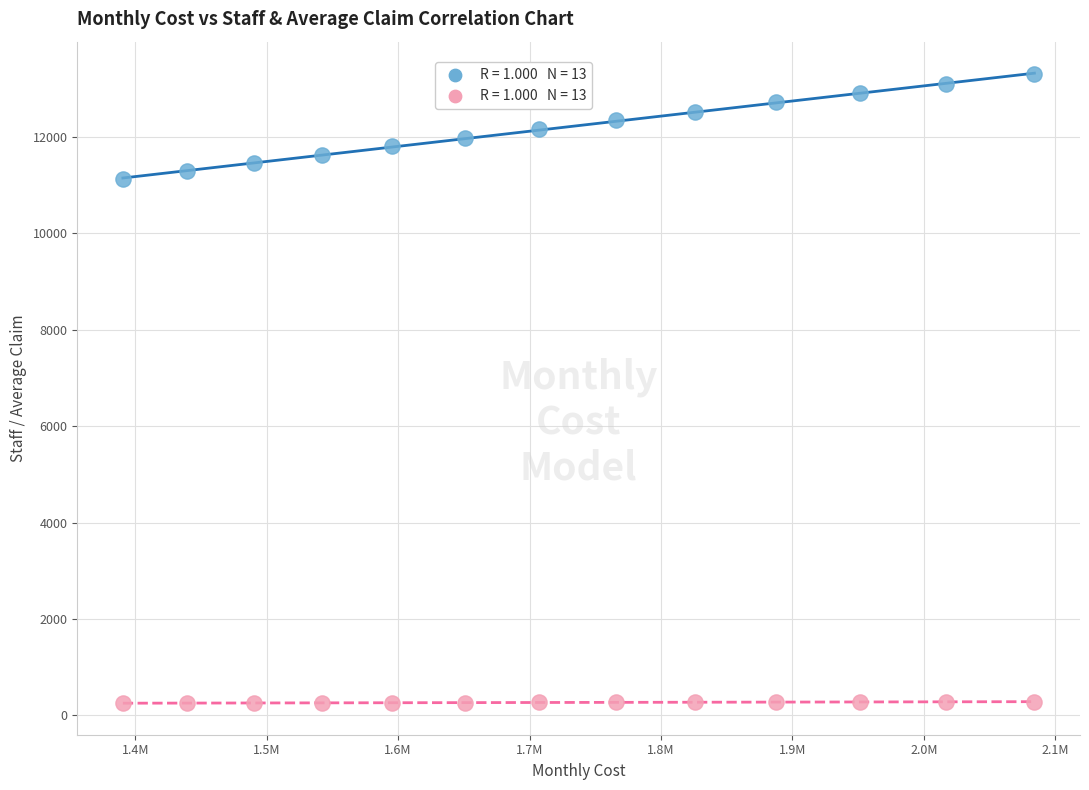

Across all data points, what is the range of X values (max minus min)?

693702.1